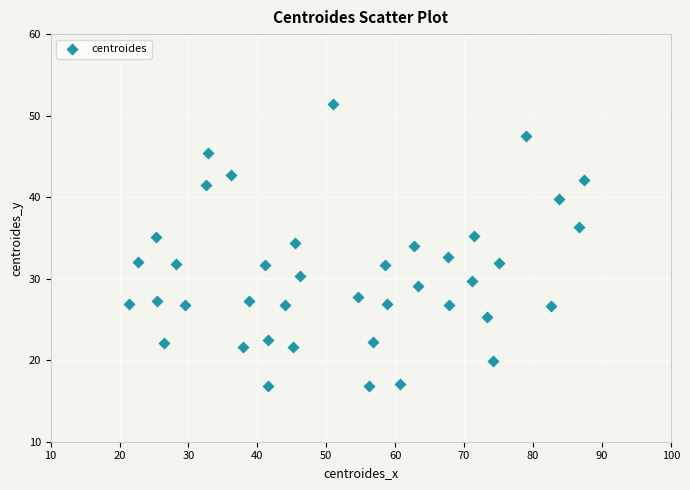

What is the range of Y values (max minus min)?

34.5